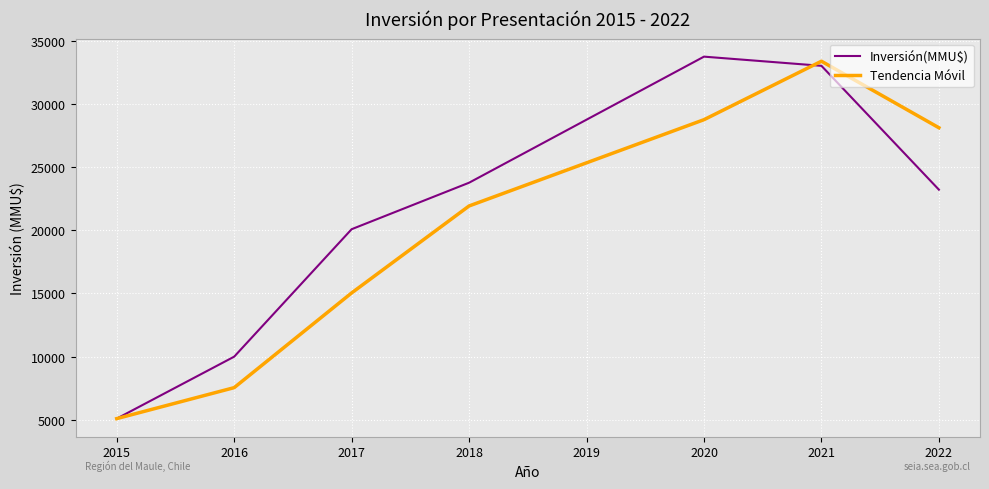

Reading left to right, what are all the values shown in this chart?

Inversión(MMU$): 5100.0	10000.0	20079.0	23755.0	33725.0	33000.0	23206.0
Tendencia Móvil: 5100.0	7550.0	15039.5	21917.0	28740.0	33362.5	28103.0